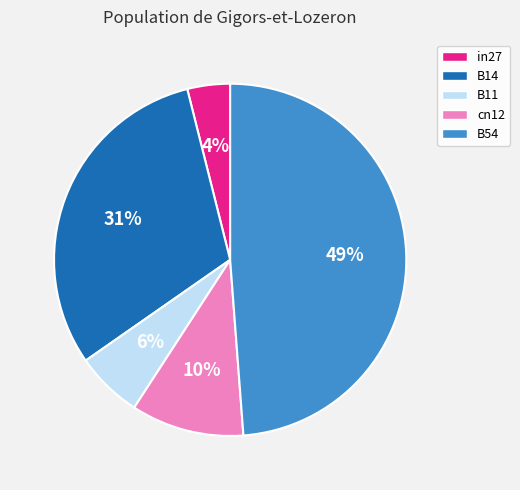

To the nearest percent, what is the difference between the B54 and in27 slice percentages?

45%